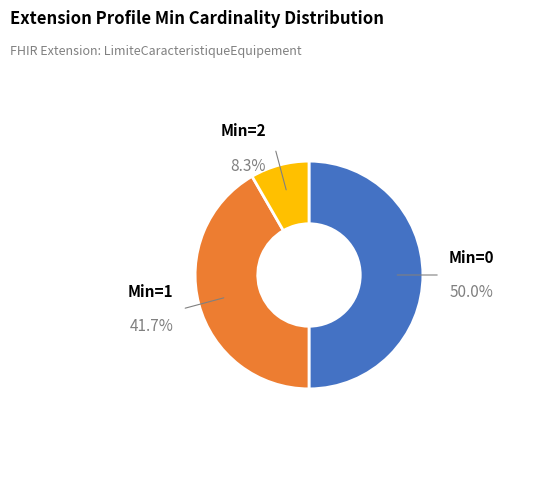

How many slices are in this pie chart?

3